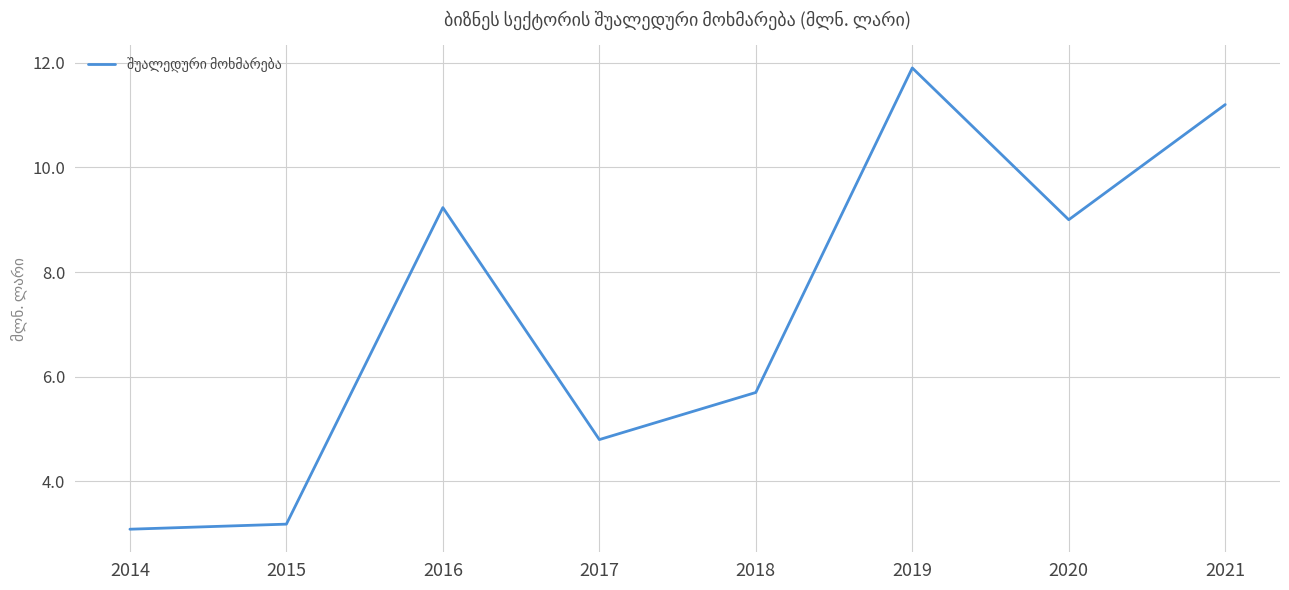

What is the change in value from 2016 to 2017?

-4.4